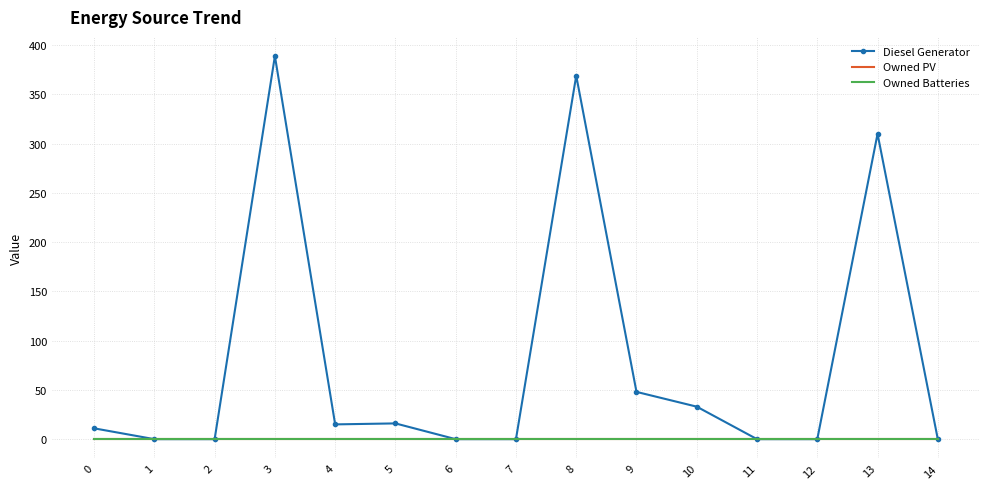

At which label does Diesel Generator first exceed 11?

3